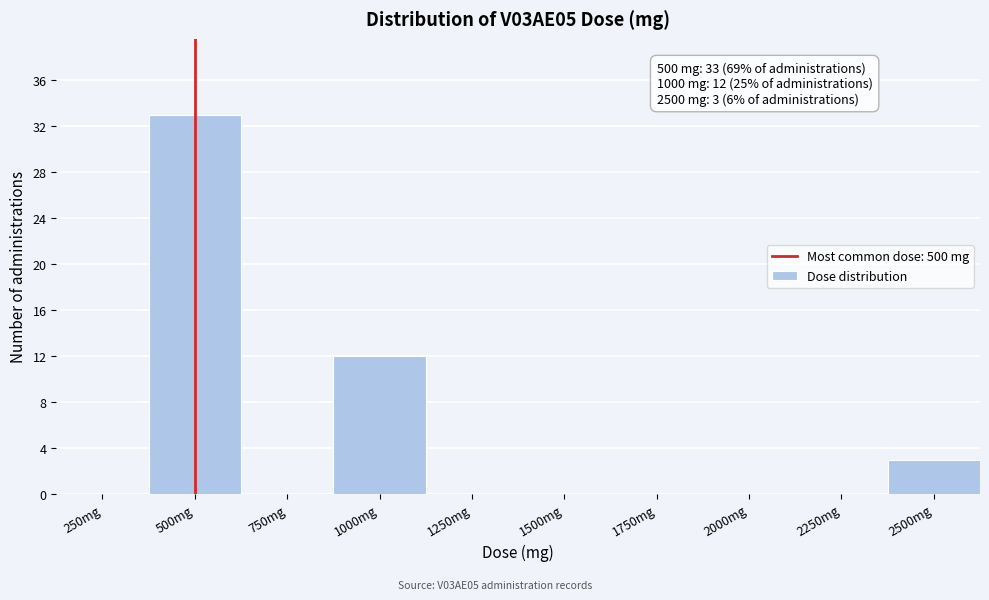

Reading right to left, what are all the values shown in this chart?

2500mg=3	2250mg=0	2000mg=0	1750mg=0	1500mg=0	1250mg=0	1000mg=12	750mg=0	500mg=33	250mg=0